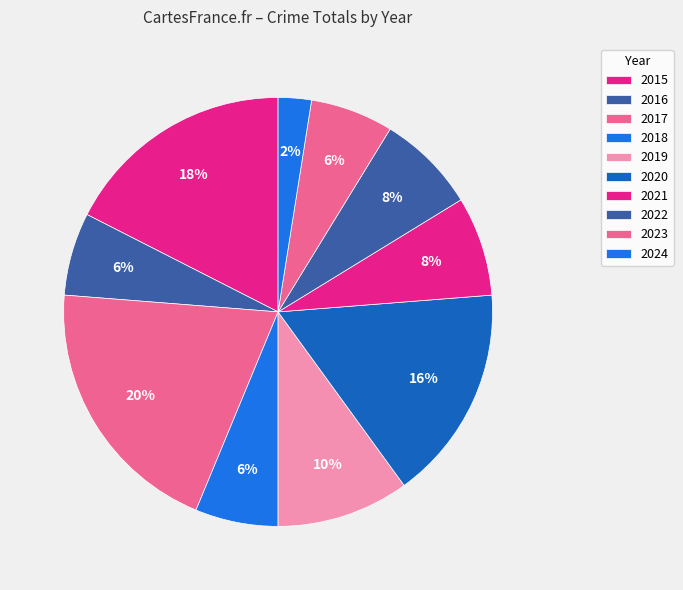

Which category has the smallest portion of the pie?

2024